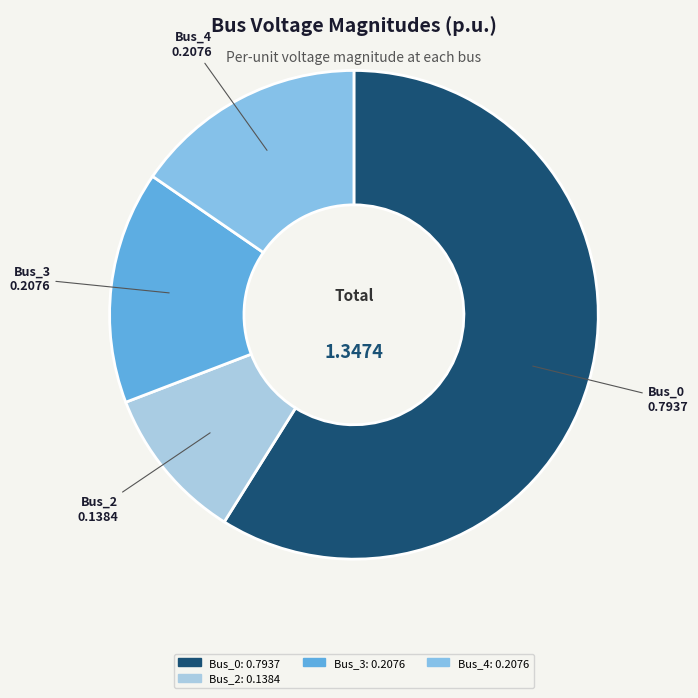

Between Bus_4 and Bus_2, which is larger?

Bus_4